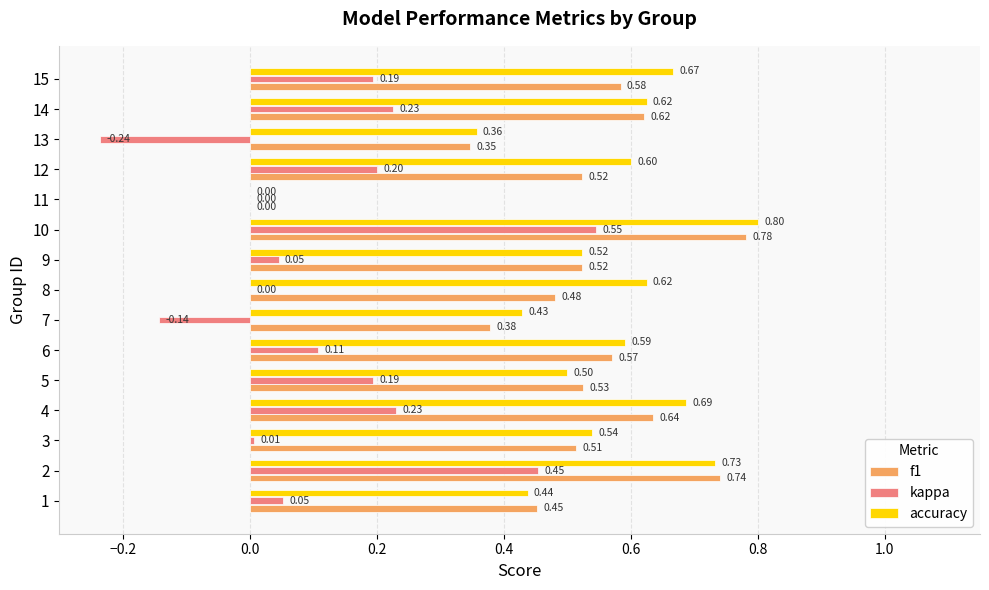

What is the total value across all series at 2?

1.9